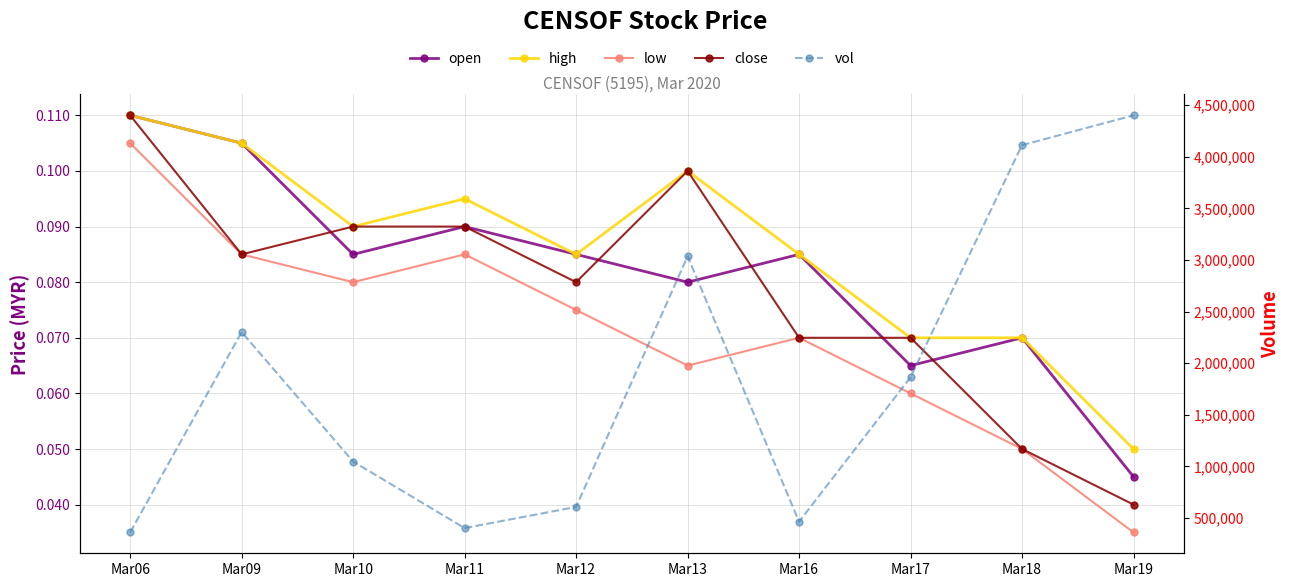

What is the value of the close point at the 3rd from the left?

0.1